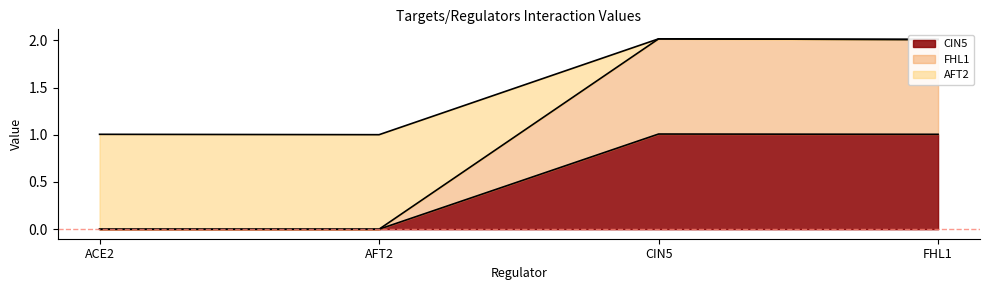

At which category is the sum across all series the highest?

CIN5